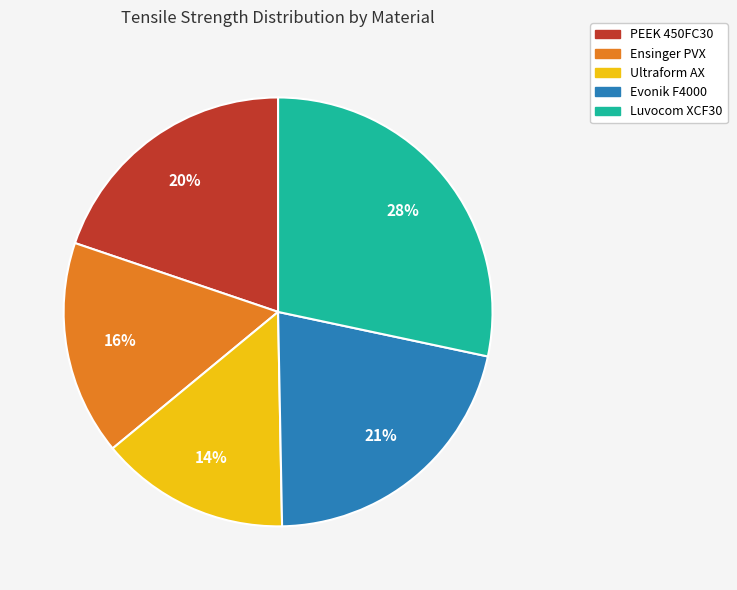

Is Ultraform AX the majority of the pie?

No